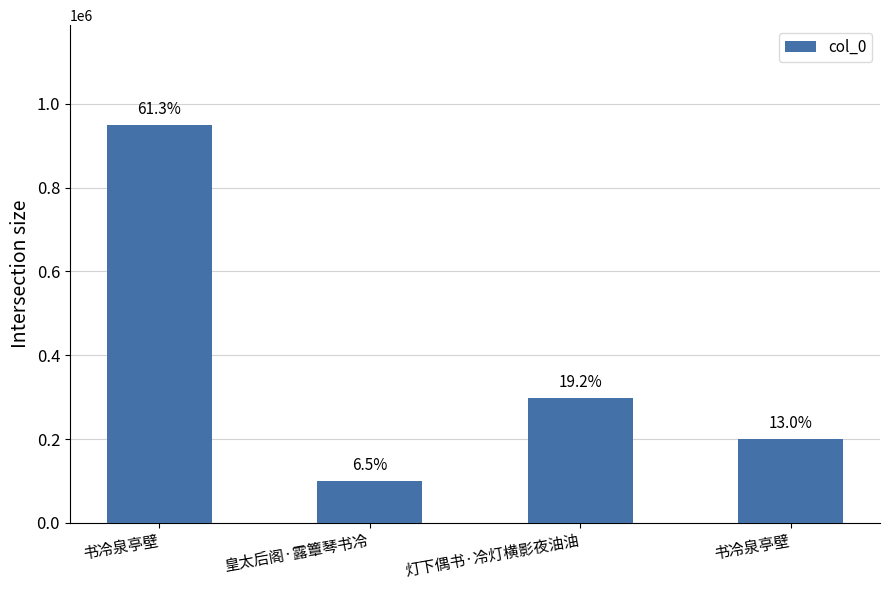

The chart shows a value of 298075 at 灯下偶书·冷灯横影夜油油. True or false?

True